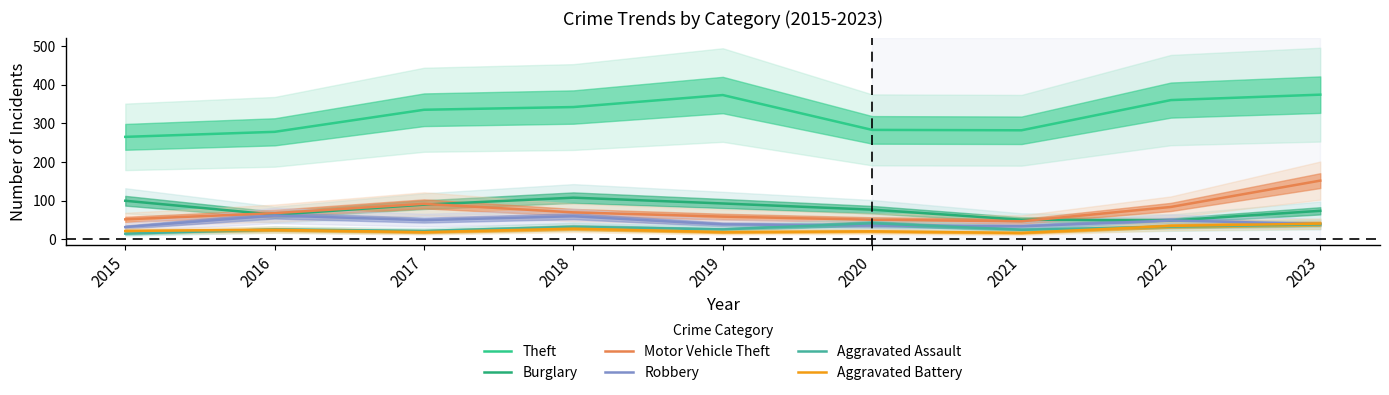

Is it true that Aggravated Assault equals 47 at 2022?

False